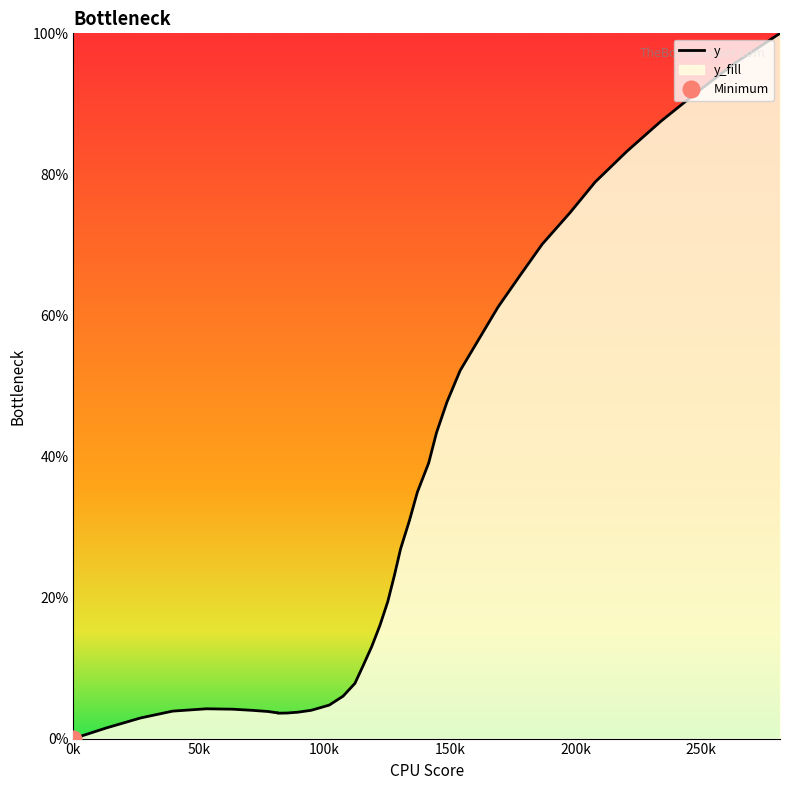

How many interior local peaks (higher than both neighbors) does the data have?

1